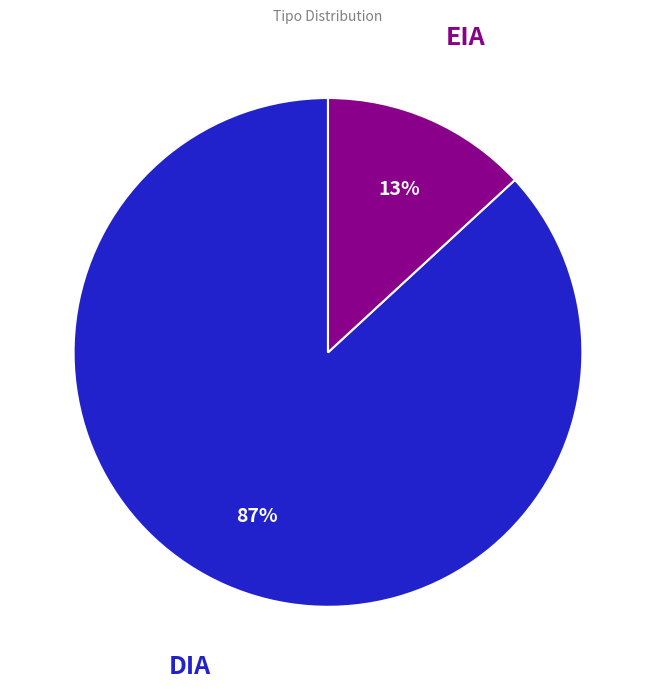

Rank the categories by value from highest to lowest.

DIA, EIA